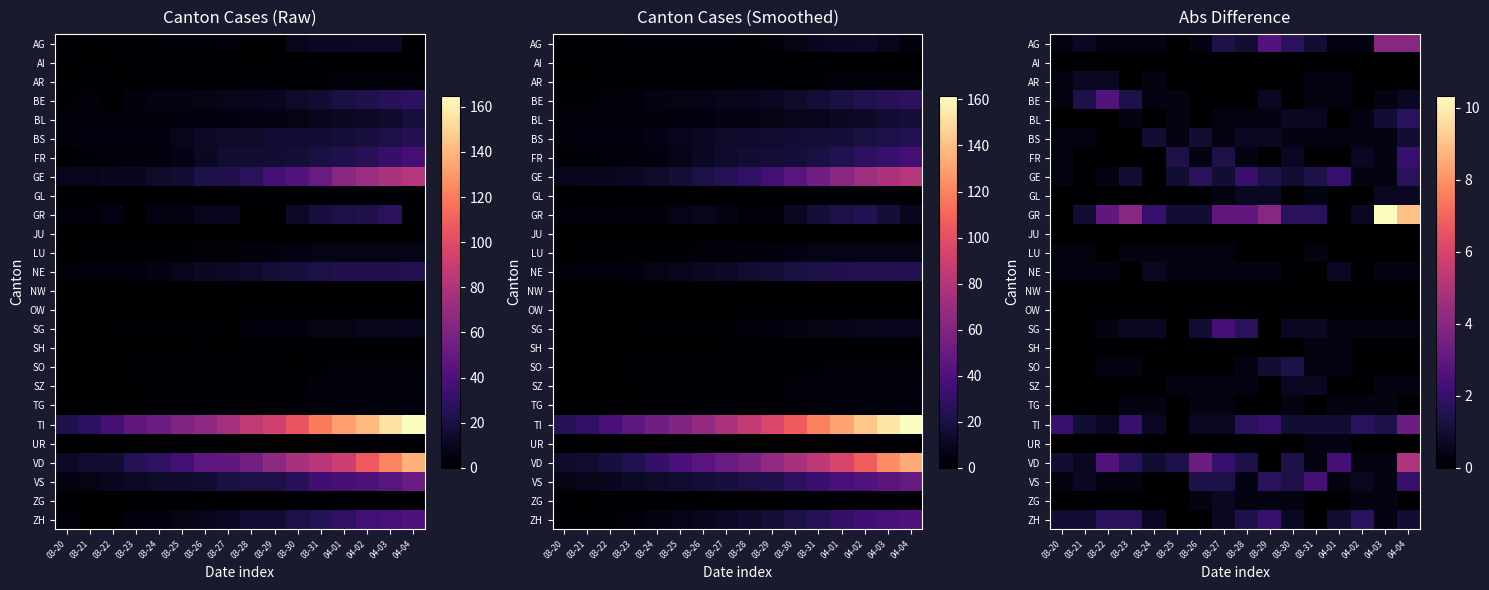

The value of OW at 03-25 is 0.0. True or false?

True